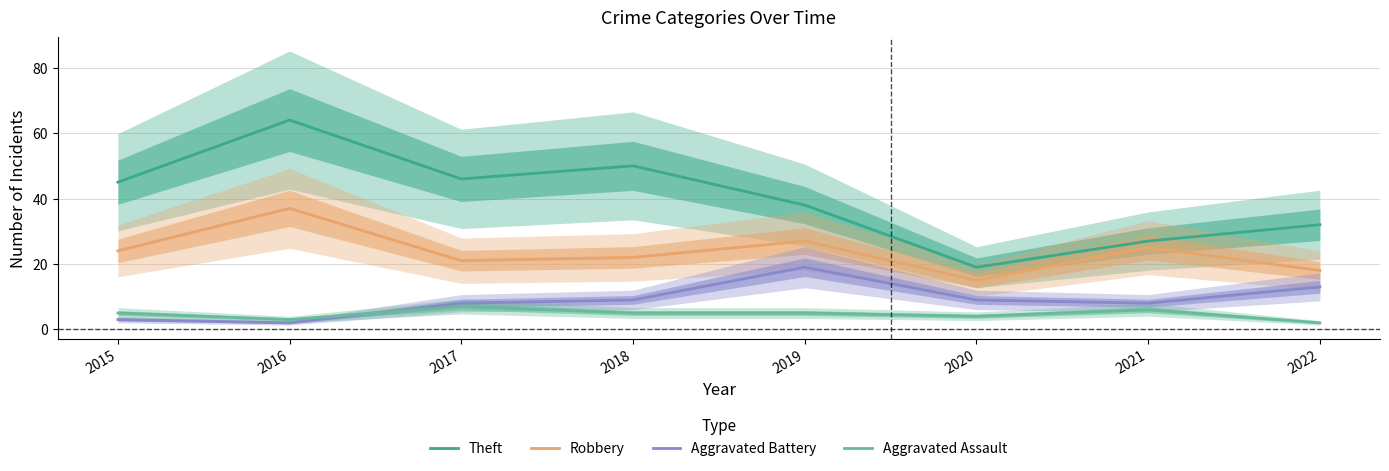

Is this an area chart (filled region under the line)?

No